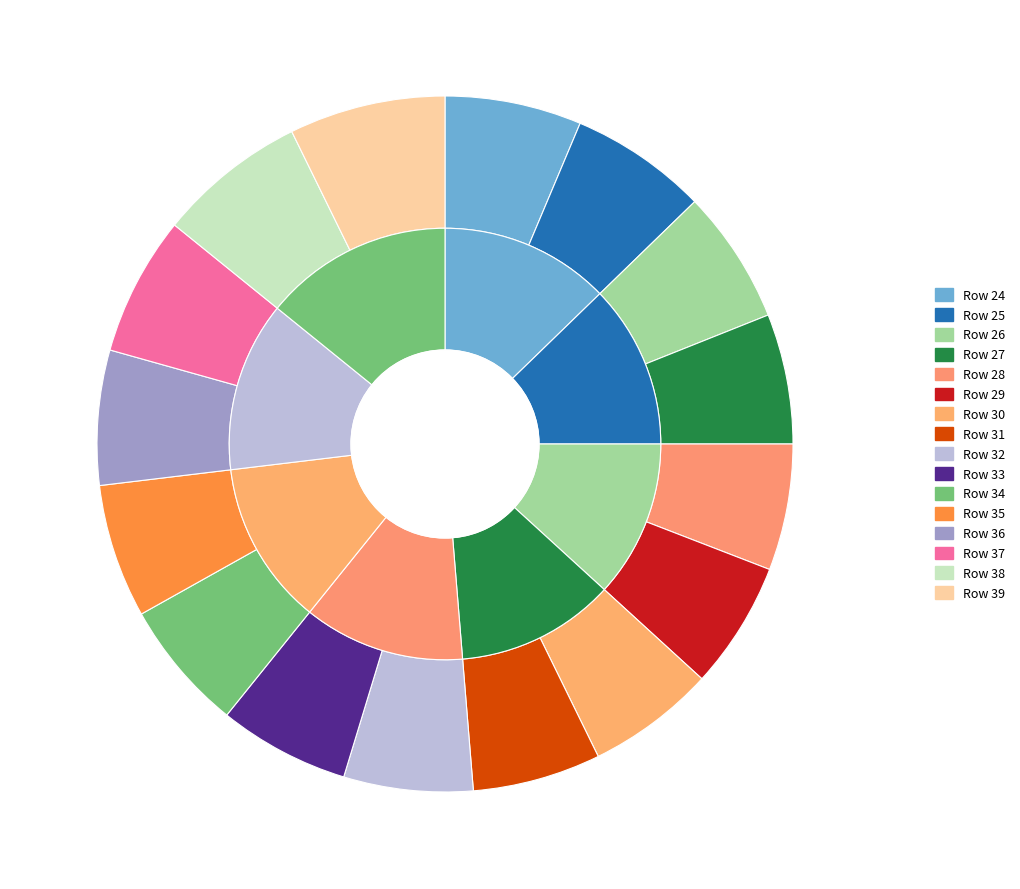

Does any single category account for the majority?

No